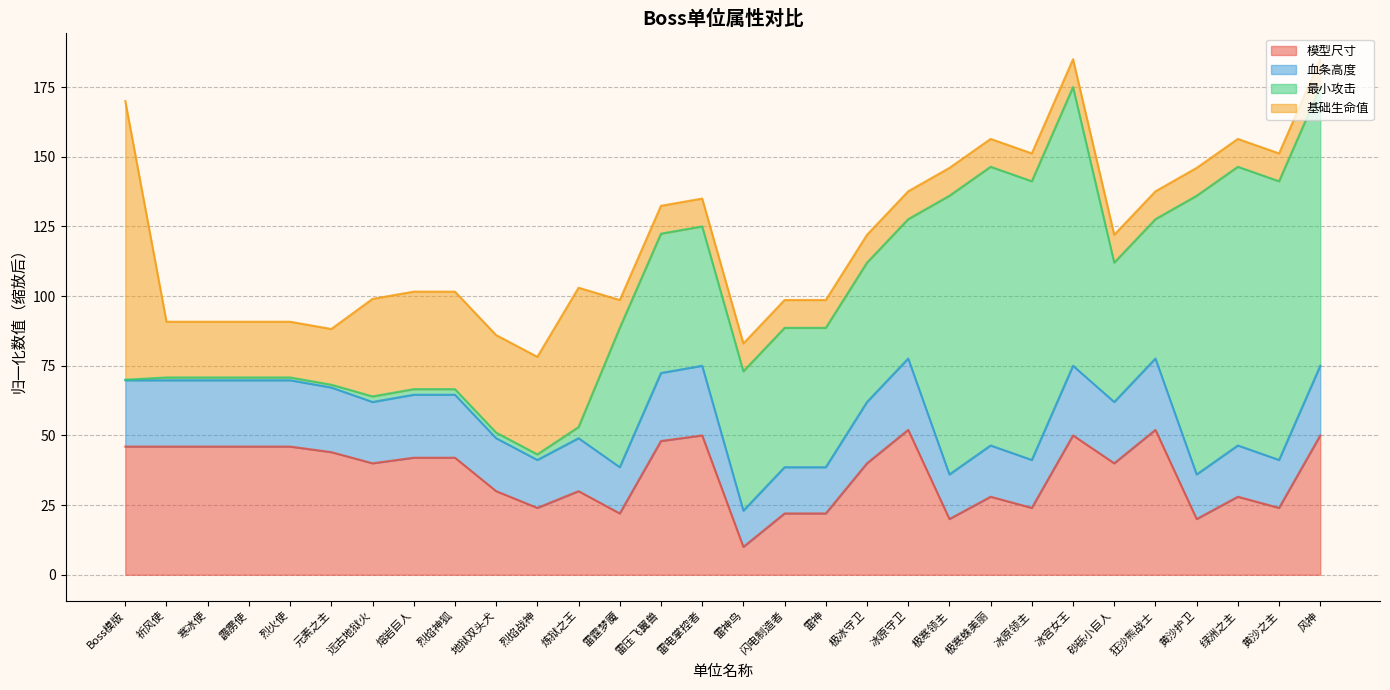

What value does the 模型尺寸 series have at 极寒领主?

20.0